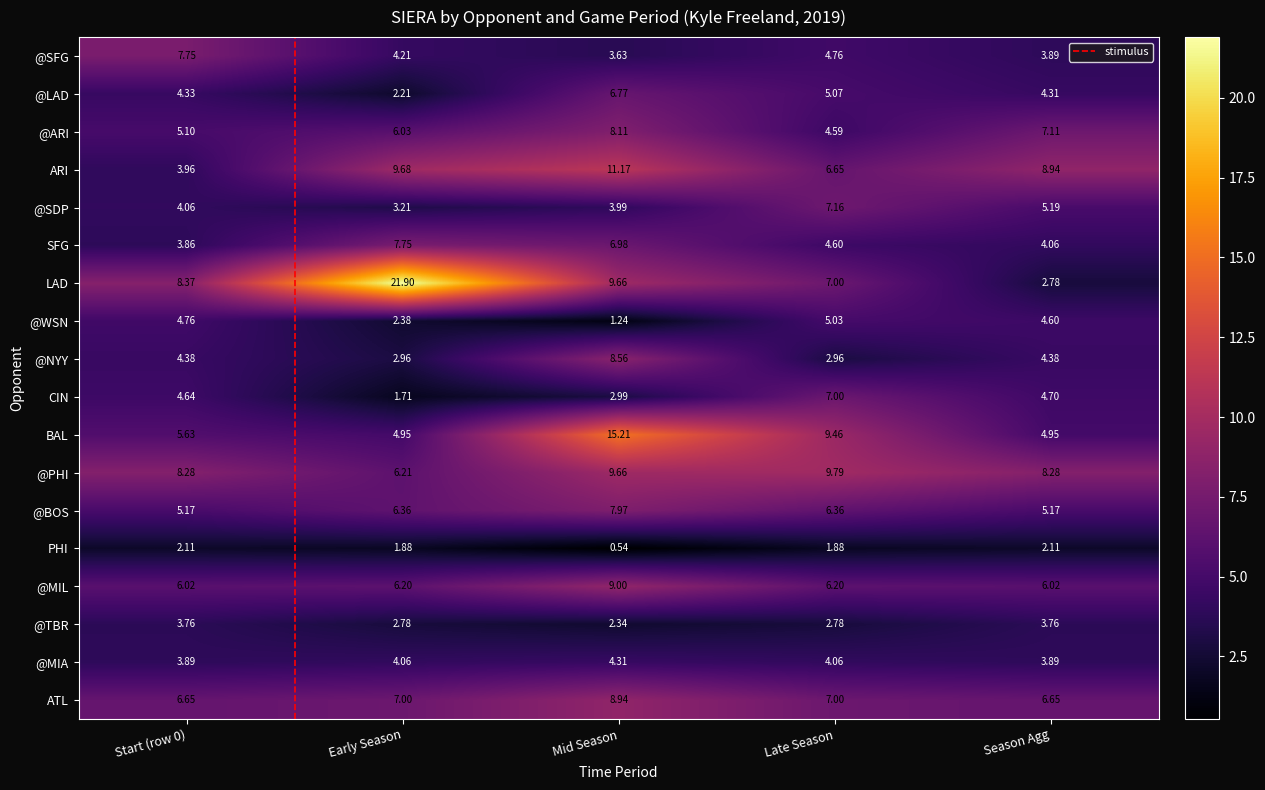

At which label does @MIA reach its peak?

Mid Season